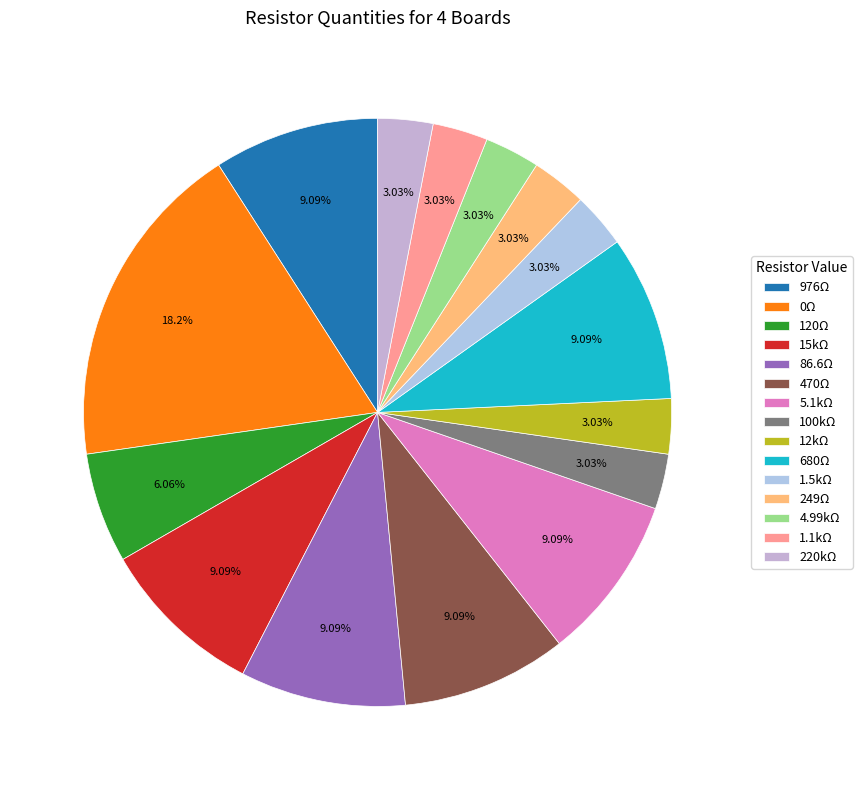

How many slices are in this pie chart?

15